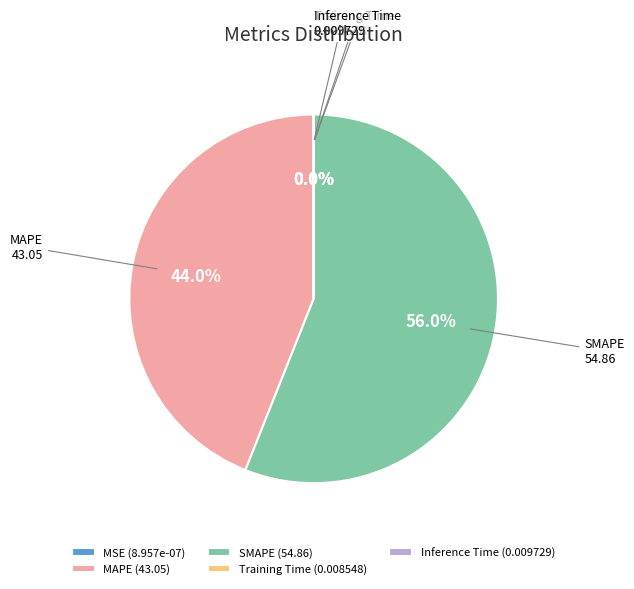

What percentage is the MAPE slice, to the nearest percent?

44%